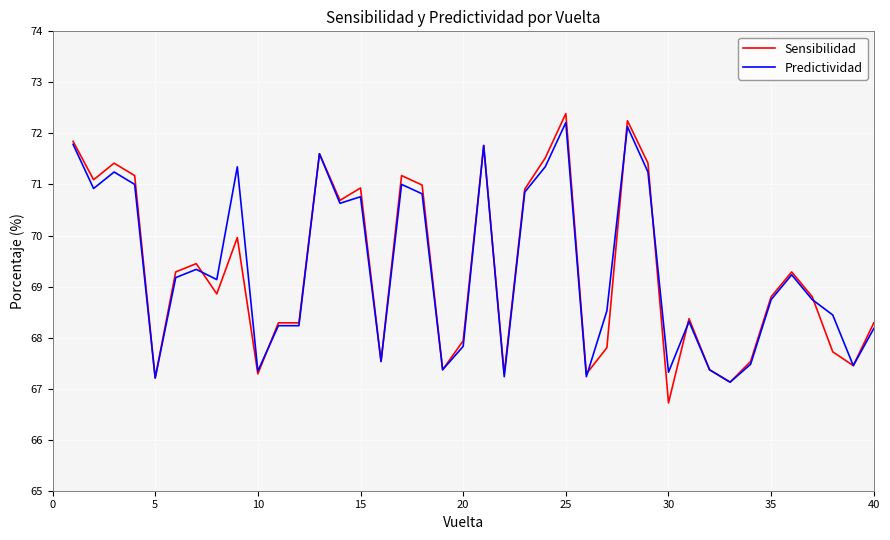

Which series has the widest spread of values?

Sensibilidad